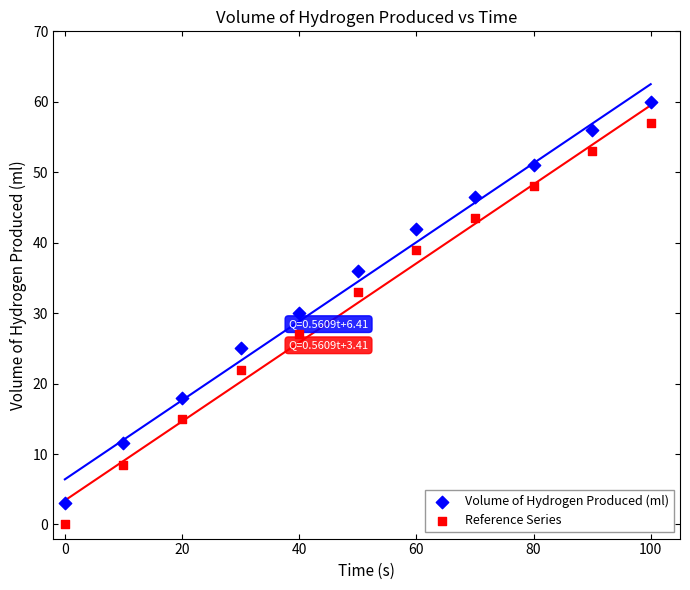

Across all data points, what is the range of Y values (max minus min)?

60.0